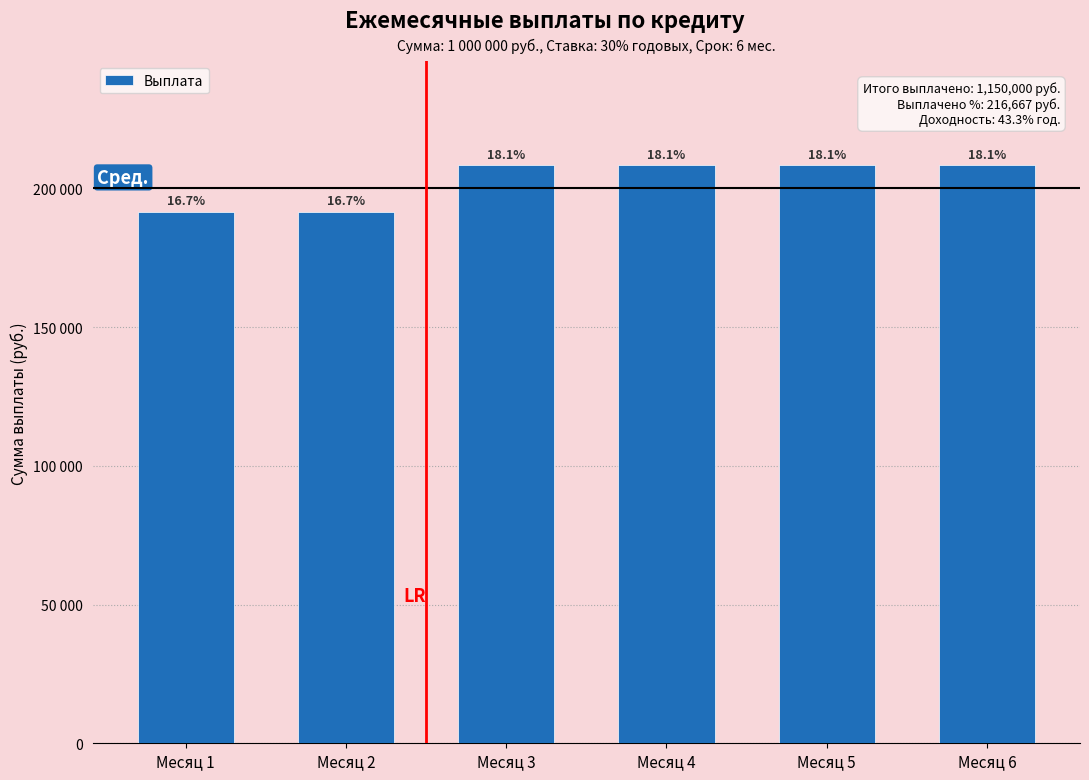

How many data points are above 208333?

4